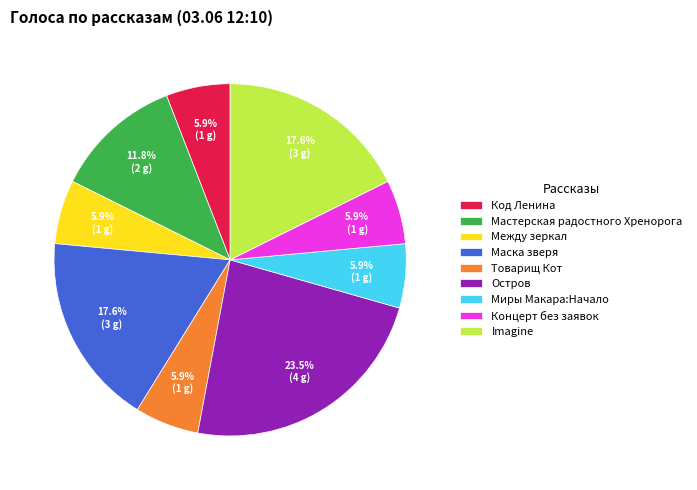

Which slice is the largest?

Остров